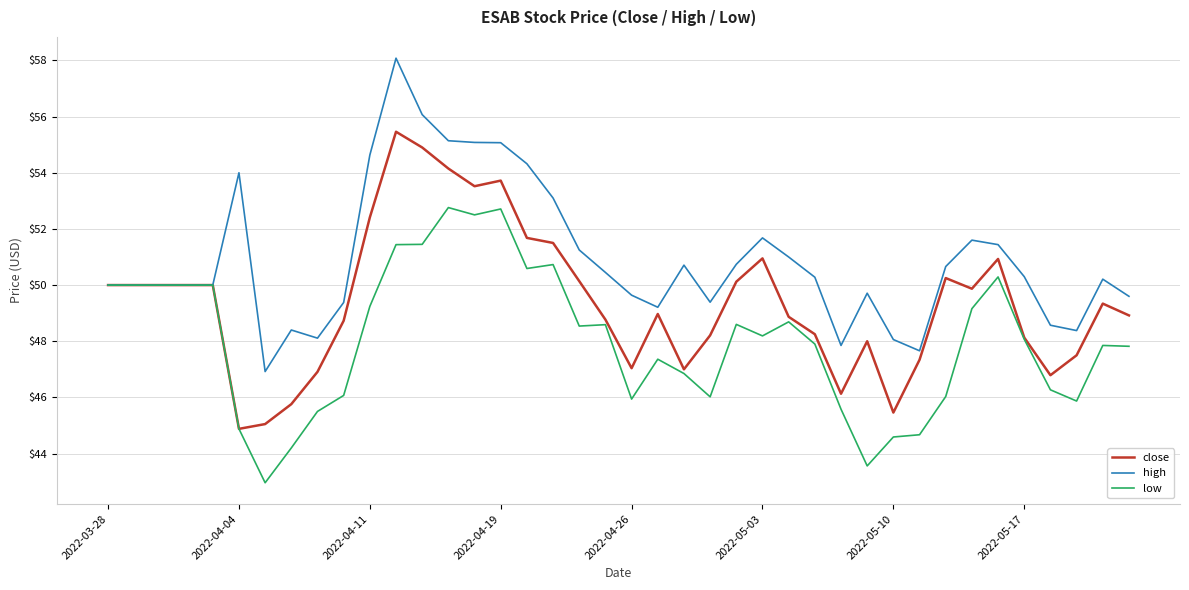

What is the highest value of the close series?

55.5